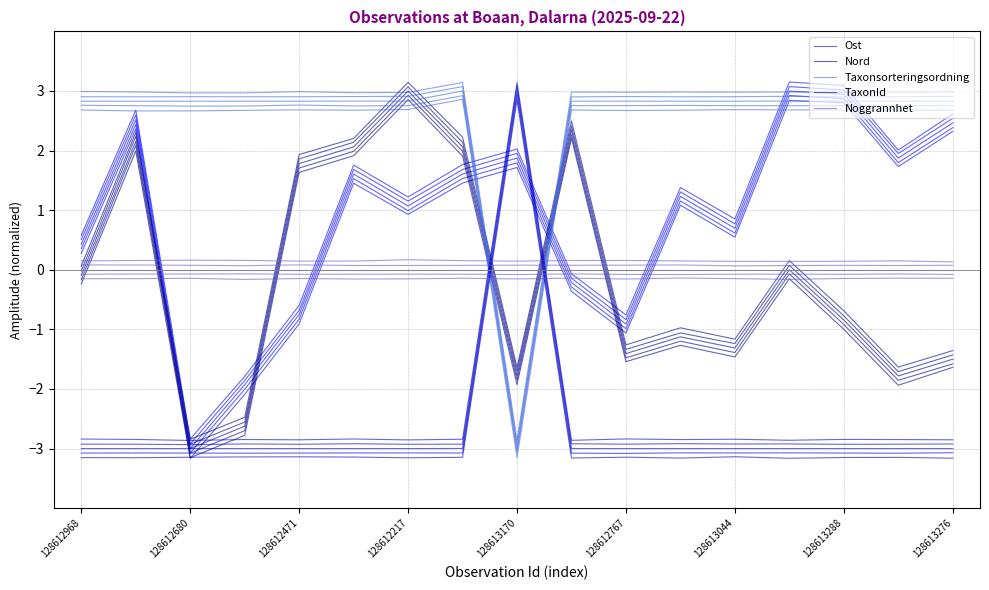

Is it true that Ost equals 1.1 at 128612767?

False